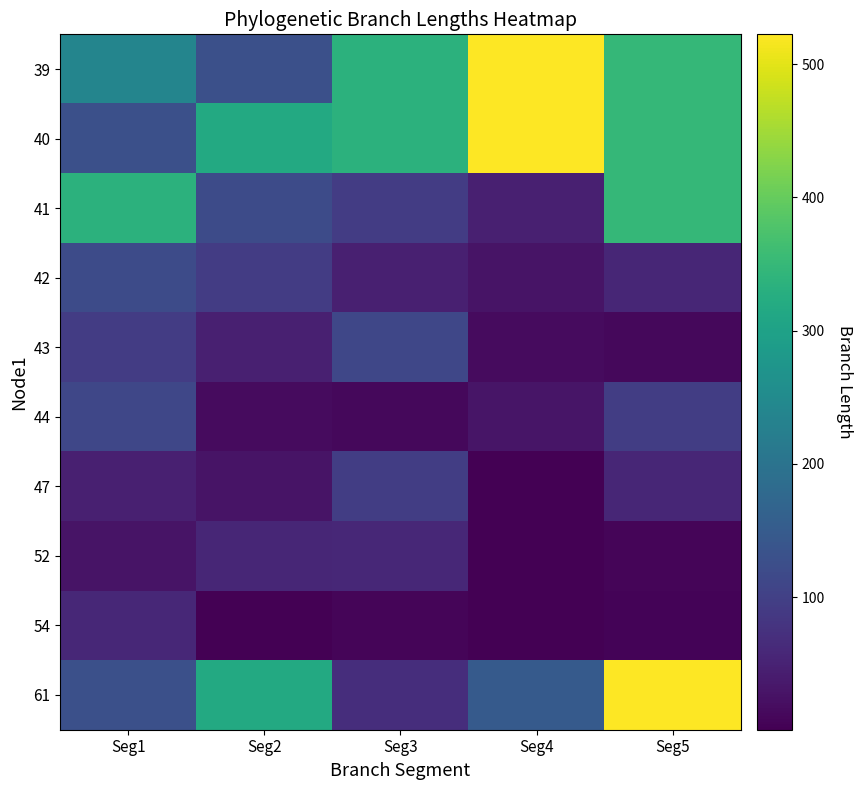

Reading left to right, extract all data points from this chart.

39: Seg1=237.4	Seg2=128.5	Seg3=335.8	Seg4=522.3	Seg5=348.1
40: Seg1=128.5	Seg2=317.7	Seg3=335.8	Seg4=522.3	Seg5=348.1
41: Seg1=335.8	Seg2=119.1	Seg3=93.4	Seg4=45.8	Seg5=348.1
42: Seg1=119.1	Seg2=93.4	Seg3=45.8	Seg4=28.9	Seg5=56.2
43: Seg1=93.4	Seg2=45.8	Seg3=111.6	Seg4=16.2	Seg5=11.2
44: Seg1=111.6	Seg2=16.2	Seg3=11.2	Seg4=29.8	Seg5=95.9
47: Seg1=45.8	Seg2=28.9	Seg3=95.9	Seg4=1.9	Seg5=56.2
52: Seg1=28.9	Seg2=56.2	Seg3=58.2	Seg4=0.4	Seg5=8.4
54: Seg1=58.2	Seg2=0.4	Seg3=8.4	Seg4=2.3	Seg5=4.9
61: Seg1=128.5	Seg2=317.7	Seg3=69.2	Seg4=148.5	Seg5=522.3